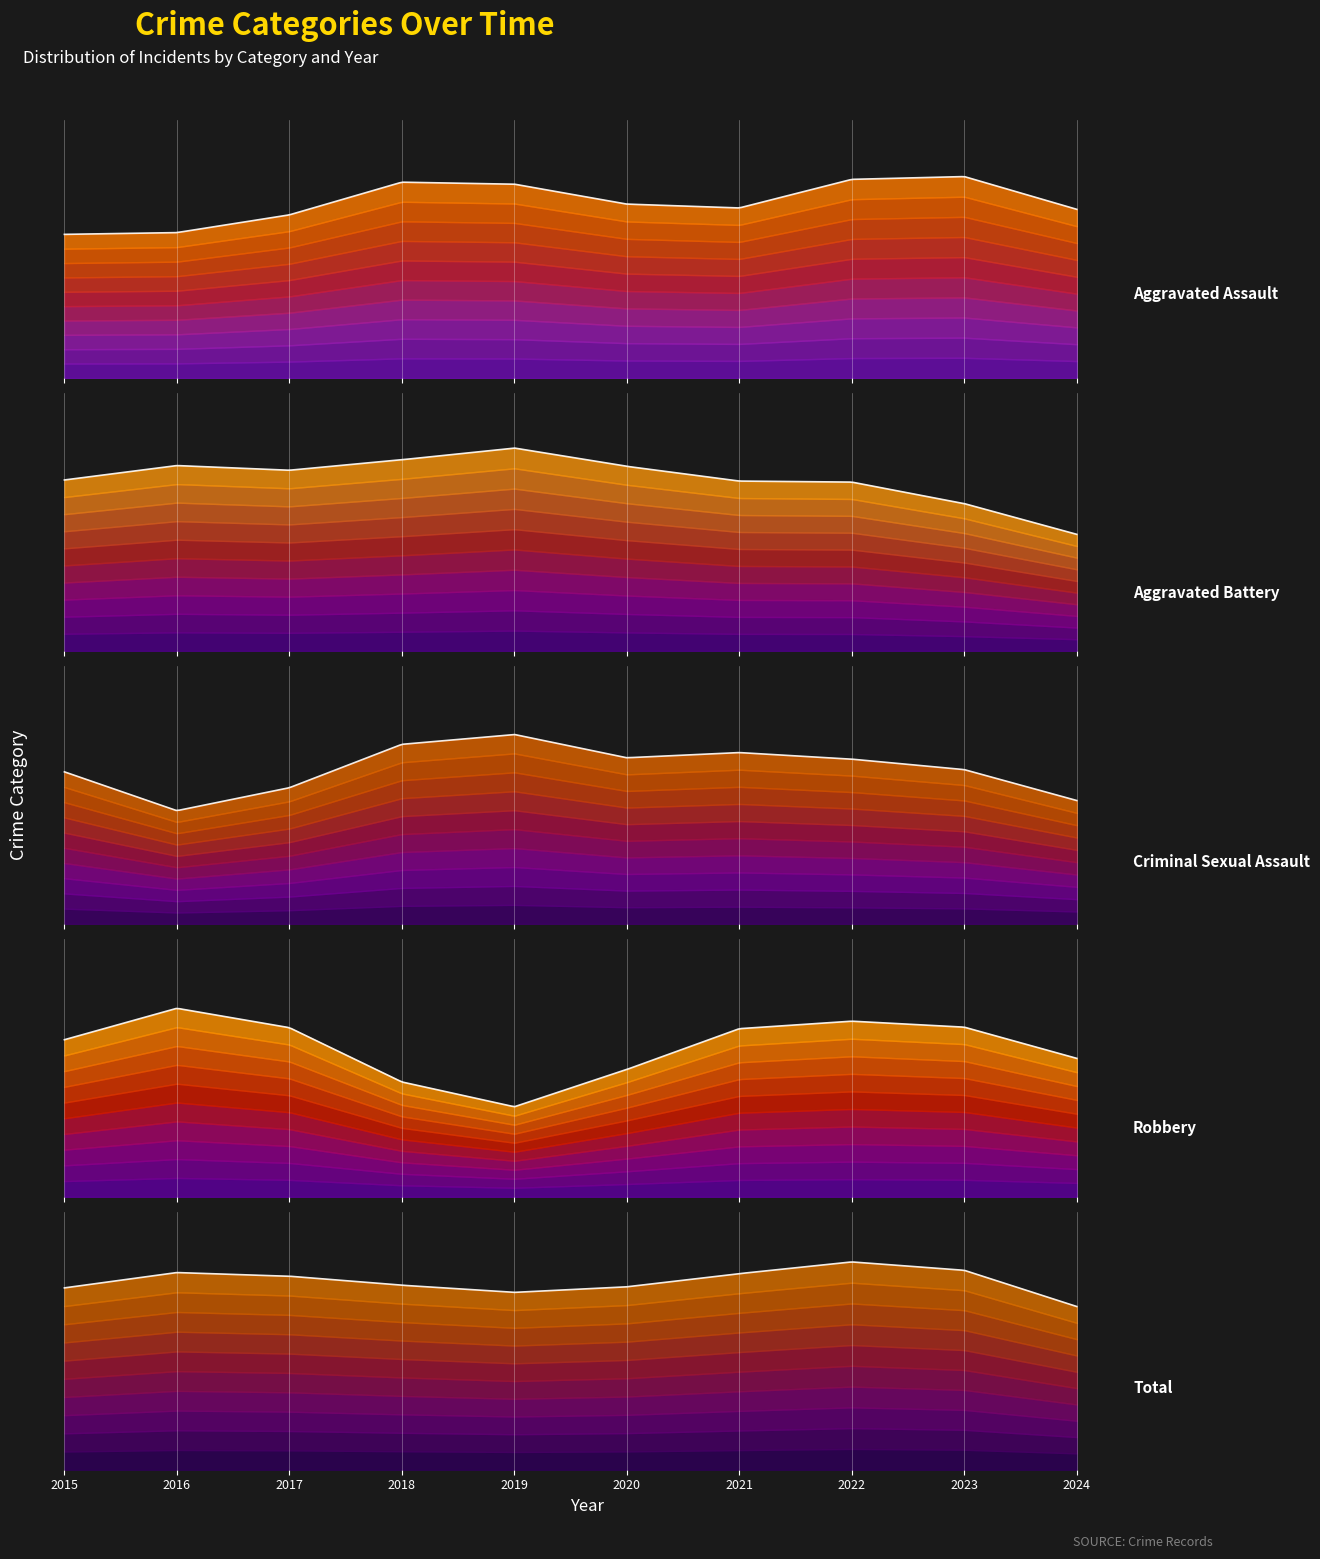

What is the total value across all series at 2021?

266